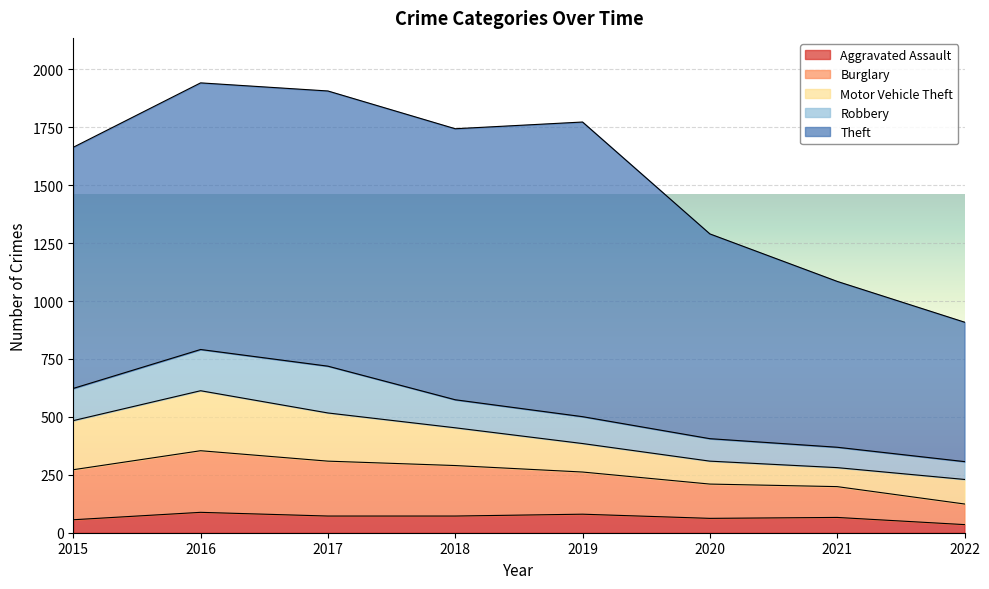

Reading right to left, list all the values displayed in this chart.

Aggravated Assault: 35	66	62	80	72	72	88	56
Burglary: 89	133	148	182	218	237	266	216
Motor Vehicle Theft: 106	82	99	123	163	208	259	212
Robbery: 77	88	97	116	121	202	178	139
Theft: 602	716	884	1272	1170	1188	1151	1041